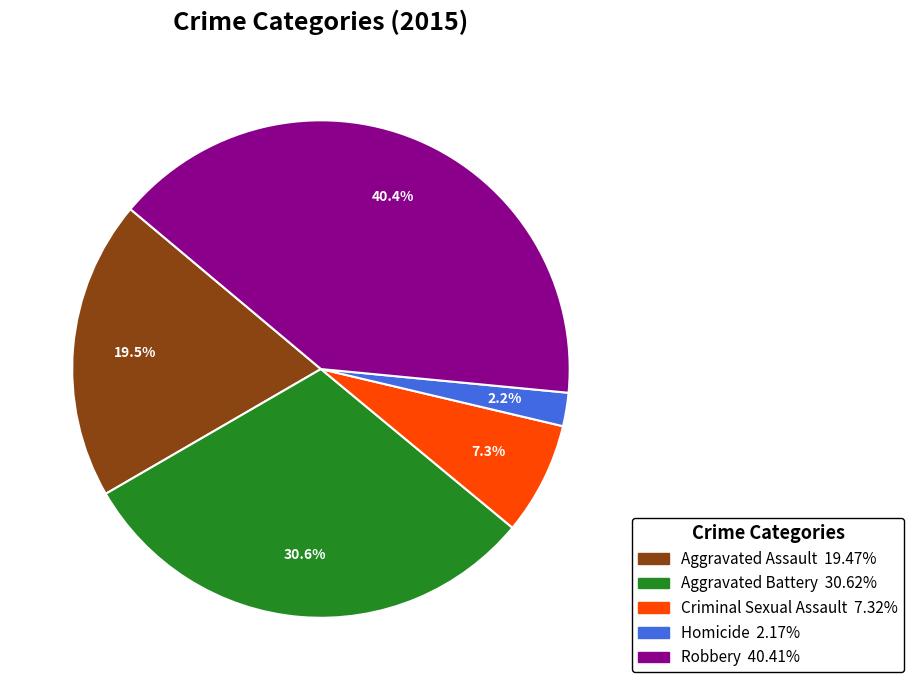

Do Aggravated Assault and Robbery together represent more than half of the pie?

Yes